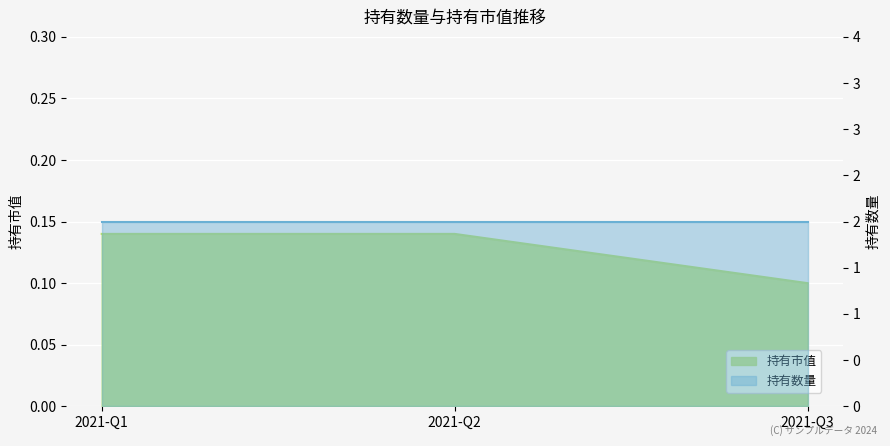

Reading left to right, transcribe all the data shown in this chart.

0.1	0.1	0.1